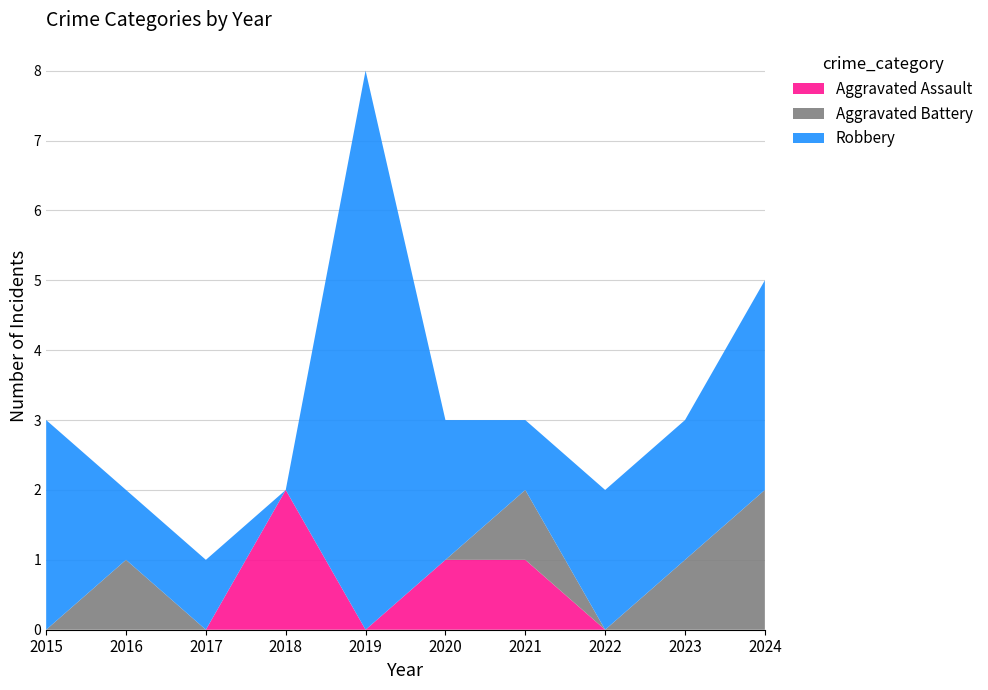

Reading left to right, what are all the values shown in this chart?

Aggravated Assault: 2015=0	2016=0	2017=0	2018=2	2019=0	2020=1	2021=1	2022=0	2023=0	2024=0
Aggravated Battery: 2015=0	2016=1	2017=0	2018=0	2019=0	2020=0	2021=1	2022=0	2023=1	2024=2
Robbery: 2015=3	2016=1	2017=1	2018=0	2019=8	2020=2	2021=1	2022=2	2023=2	2024=3